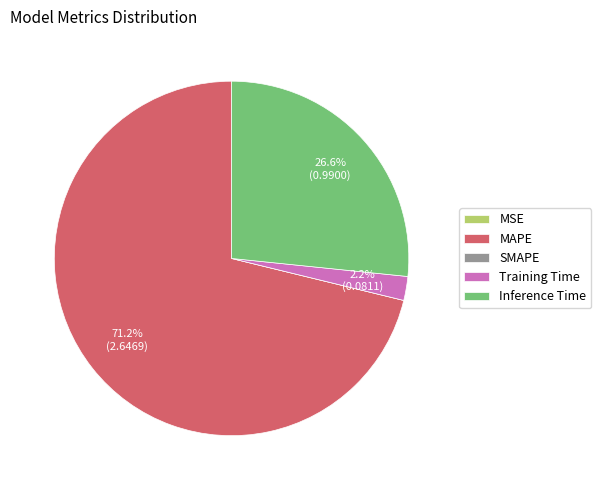

Between MAPE and Inference Time, which is larger?

MAPE